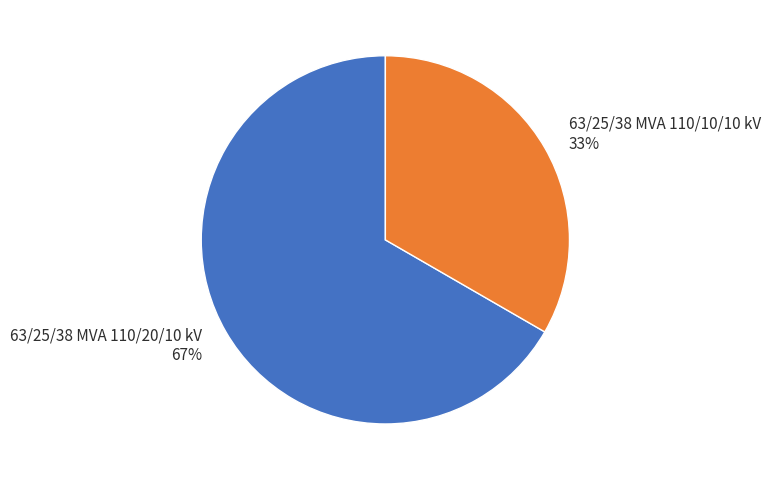

How many slices are in this pie chart?

2